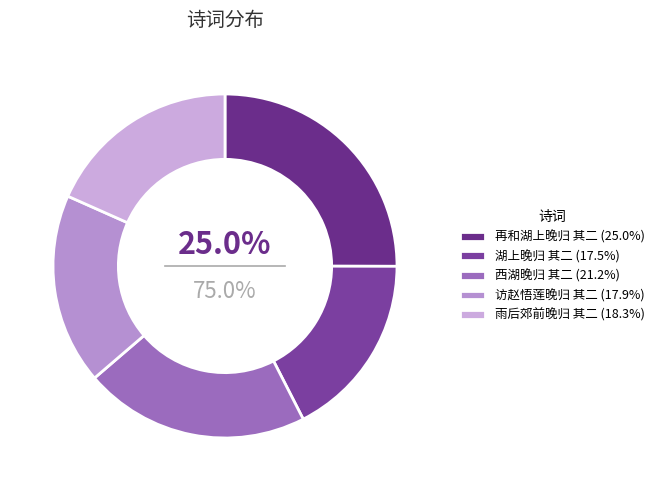

Do 西湖晚归 其二 and 湖上晚归 其二 together represent more than half of the pie?

No